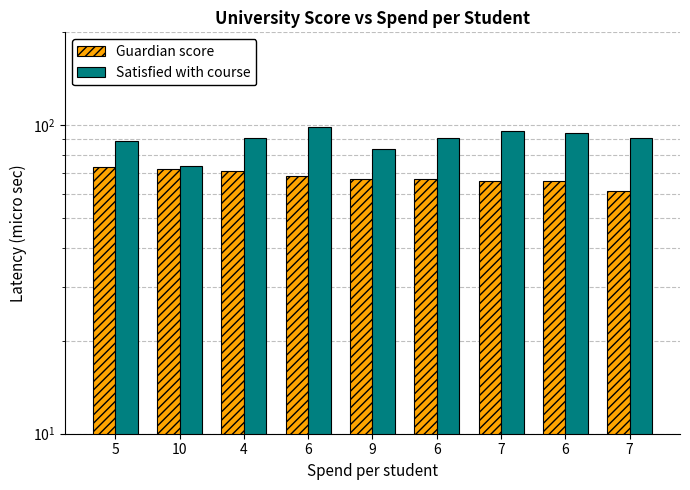

Where is Guardian score nearest to the value 67?

9